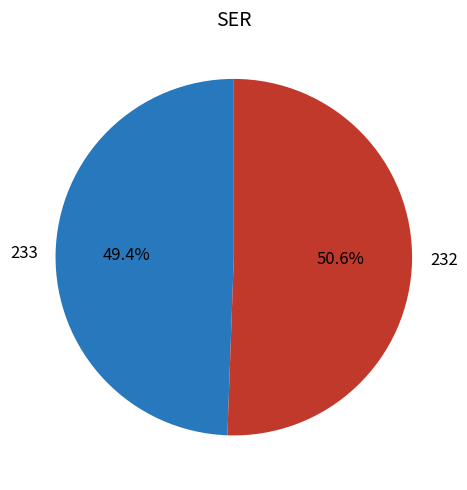

How many slices are in this pie chart?

2